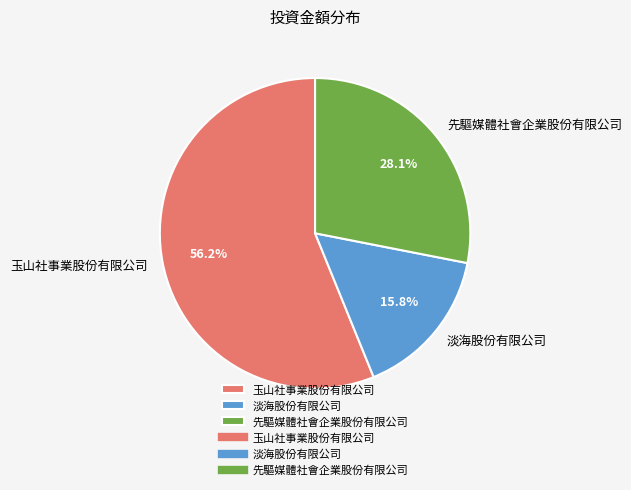

To the nearest percent, what percentage of the pie is 先驅媒體社會企業股份有限公司?

28%